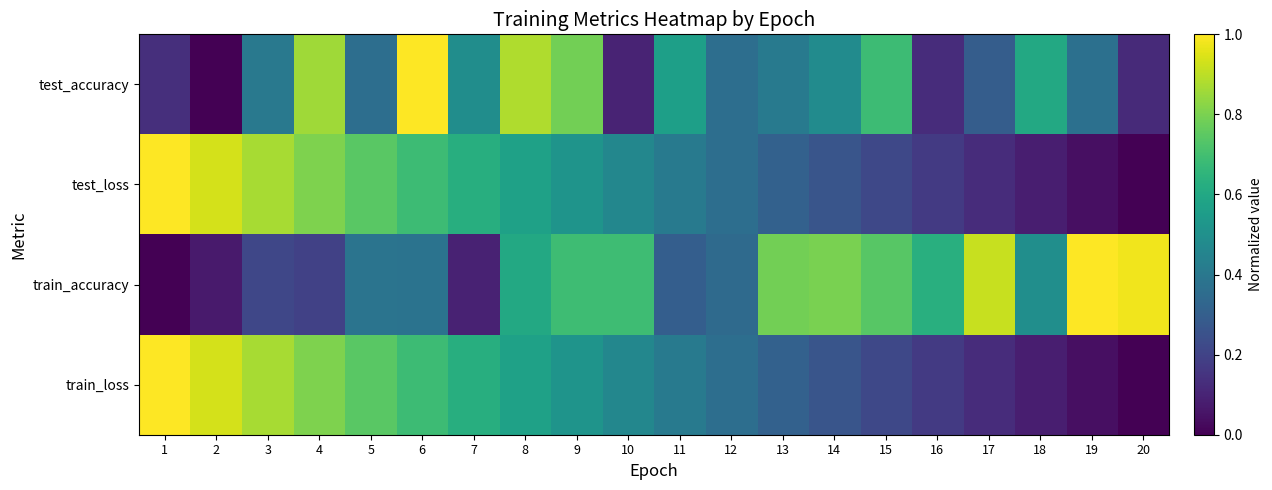

Which series has the largest range (max minus min)?

test_loss